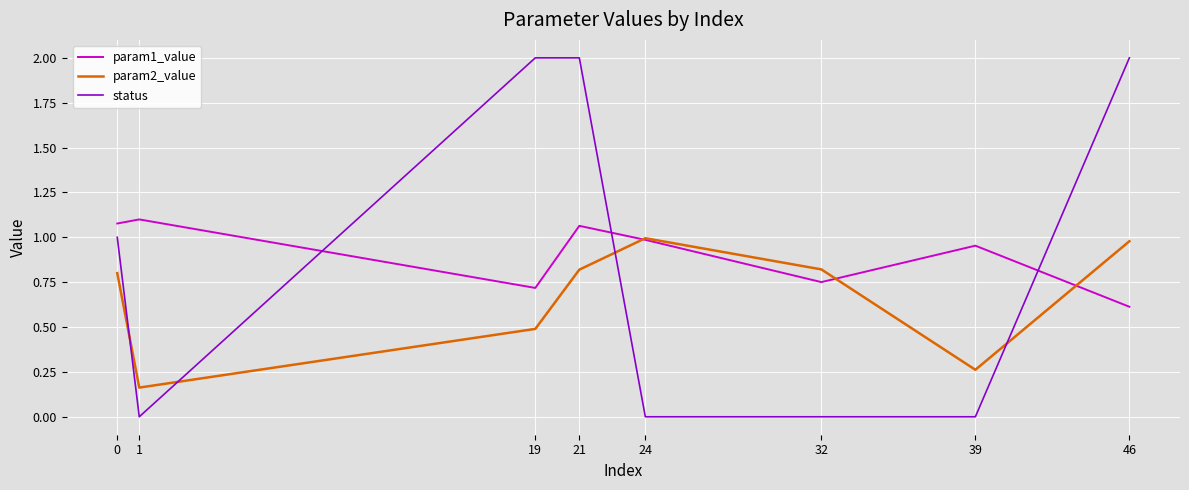

Does the chart have visible grid lines?

Yes